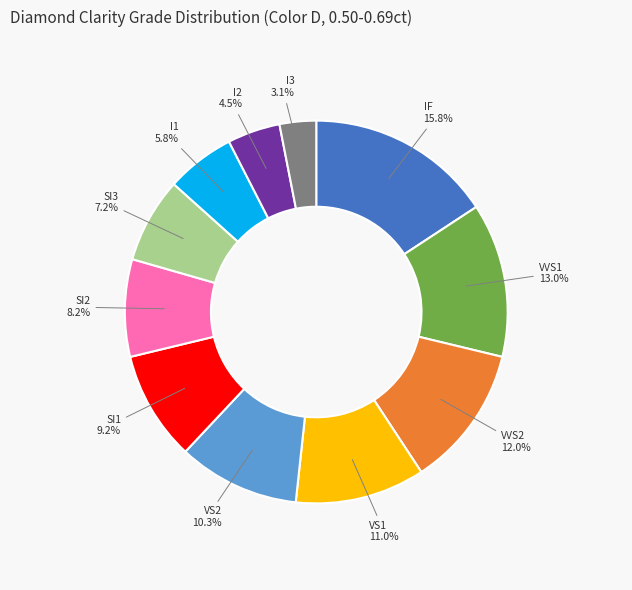

To the nearest percent, what is the difference between the largest and smallest slice percentages?

13%